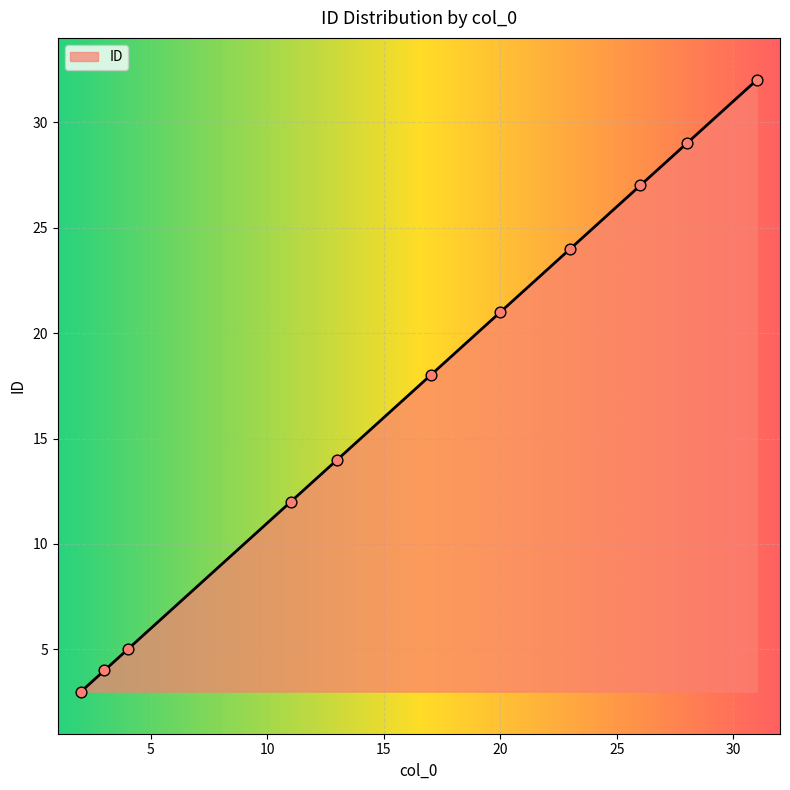

What is the minimum value shown in the chart?

3